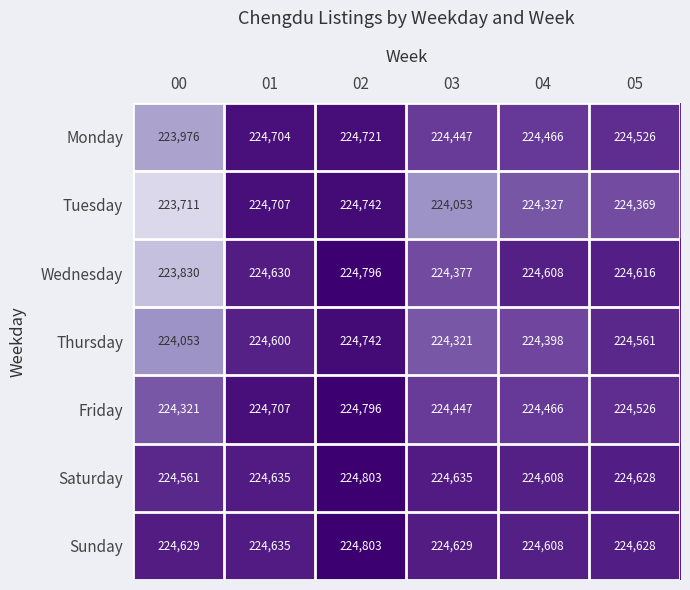

Which category has the lowest value in the Sunday series?

04